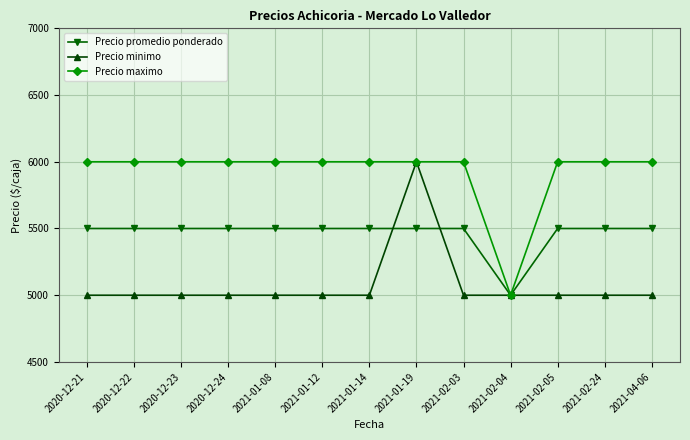

The value of Precio maximo at 2021-04-06 is 6000. True or false?

True